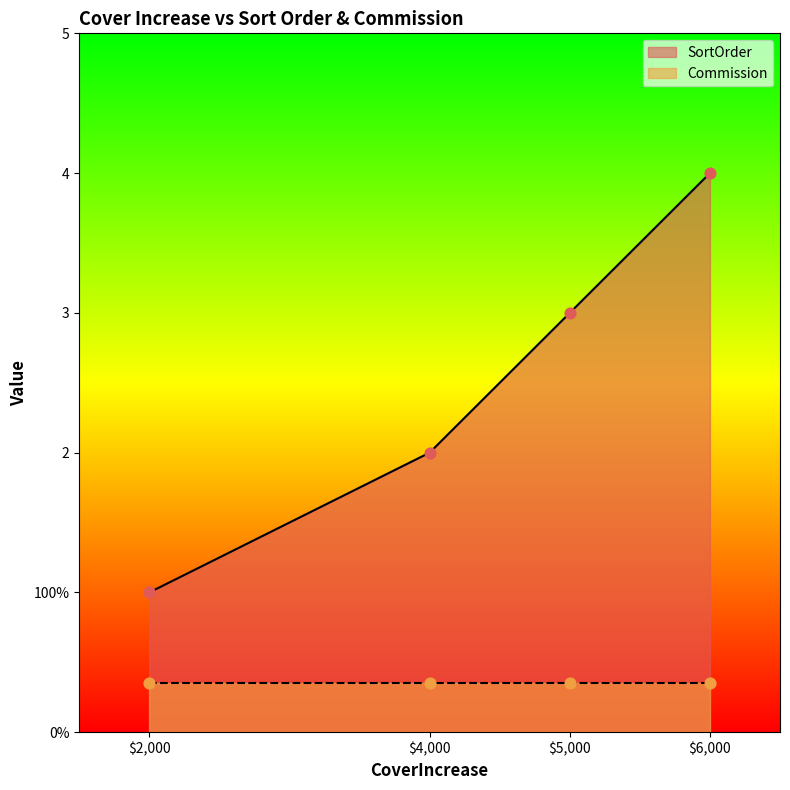

Which has a higher value, $2,000 or $5,000?

$5,000